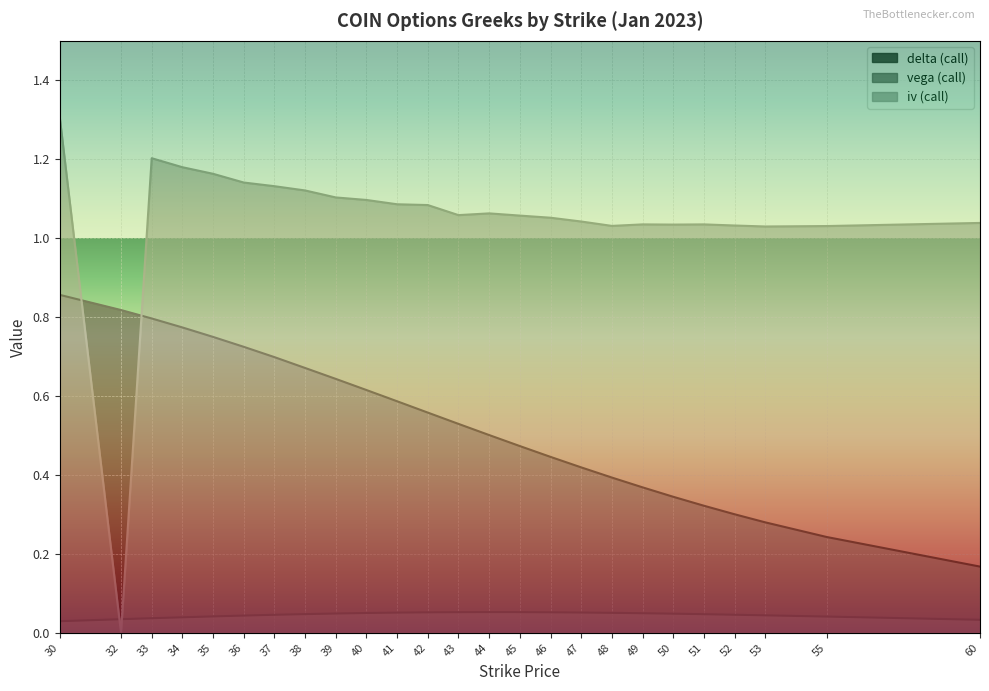

Reading left to right, what are all the values shown in this chart?

delta (call): 0.9	0.8	0.8	0.8	0.7	0.7	0.7	0.7	0.6	0.6	0.6	0.6	0.5	0.5	0.5	0.4	0.4	0.4	0.4	0.3	0.3	0.3	0.3	0.2	0.2
vega (call): 0.0	0.0	0.0	0.0	0.0	0.0	0.0	0.0	0.0	0.1	0.1	0.1	0.1	0.1	0.1	0.1	0.1	0.1	0.0	0.0	0.0	0.0	0.0	0.0	0.0
iv (call): 1.3	0.0	1.2	1.2	1.2	1.1	1.1	1.1	1.1	1.1	1.1	1.1	1.1	1.1	1.1	1.1	1.0	1.0	1.0	1.0	1.0	1.0	1.0	1.0	1.0